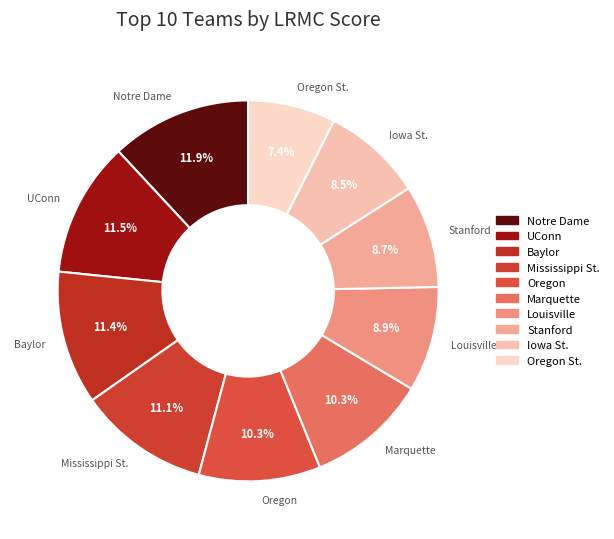

Does any single category account for the majority?

No